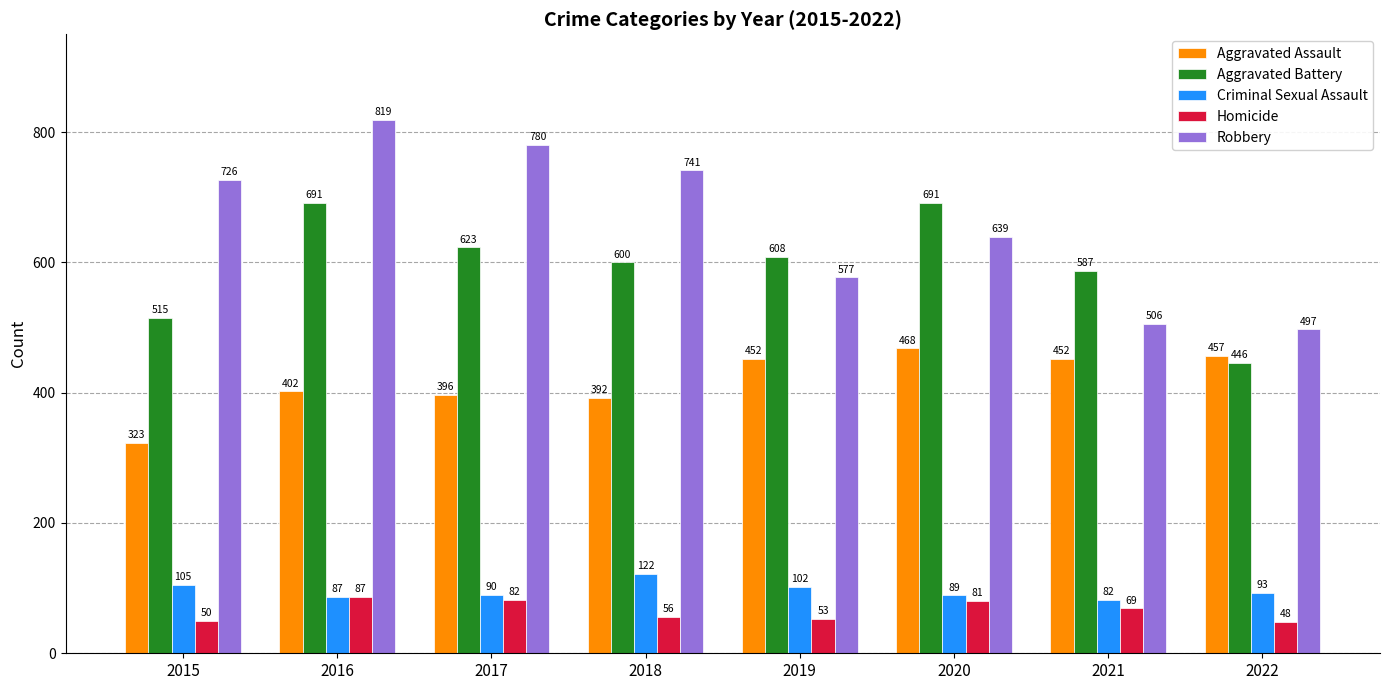

Between 2017 and 2018, which series saw the biggest shift?

Robbery